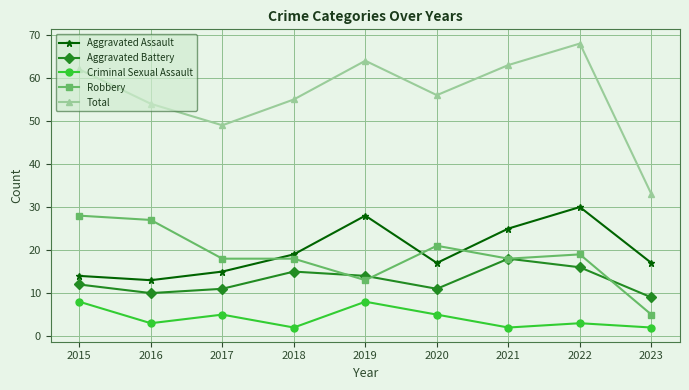

Which series has the largest total across all categories?

Total